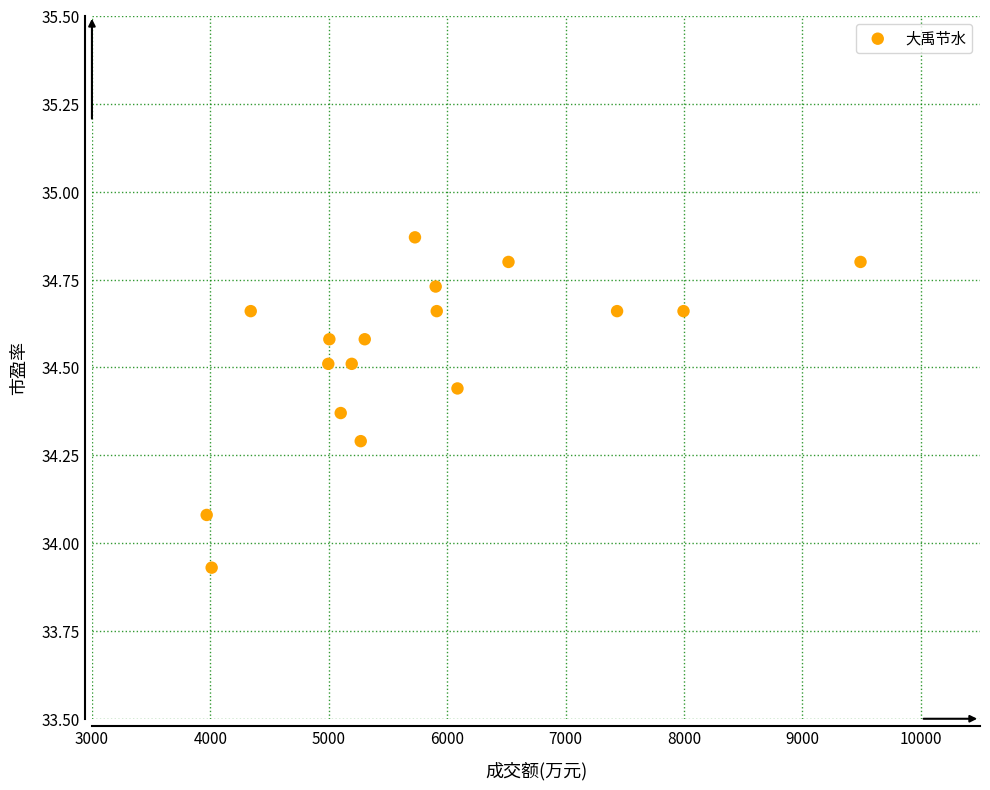

What is the range of X values (max minus min)?

5522.0